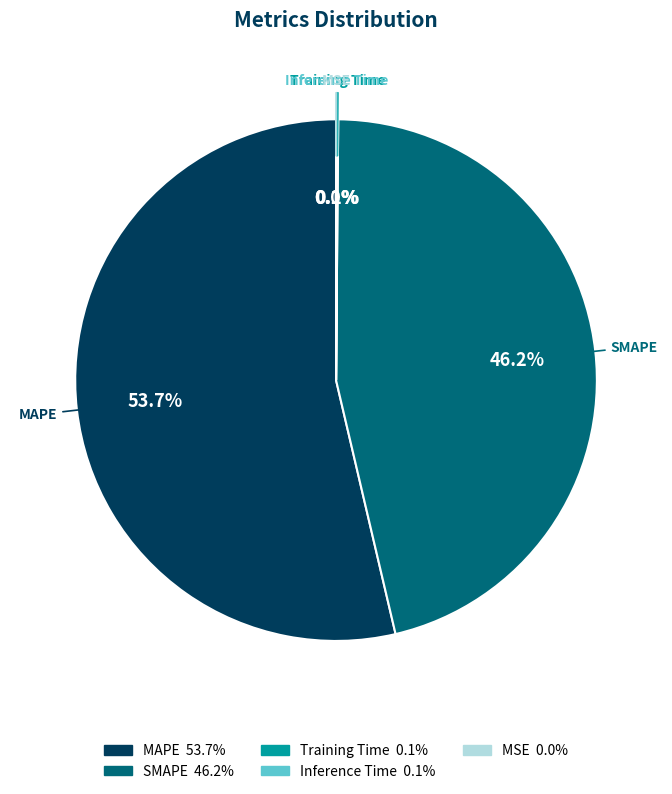

What portion of the pie excludes SMAPE?

53.8%